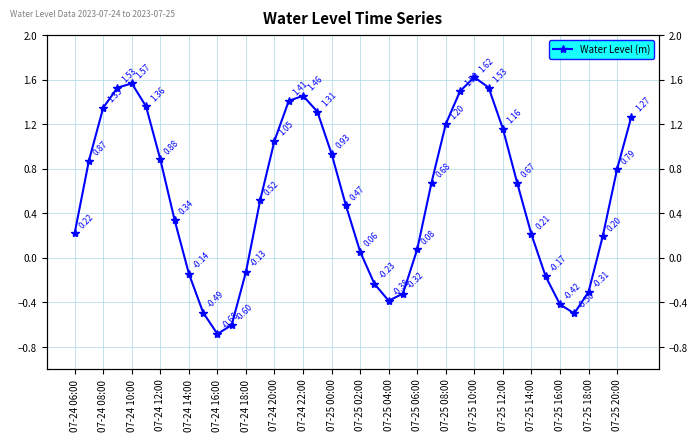

Reading right to left, what are all the values shown in this chart?

1.3	0.8	0.2	-0.3	-0.5	-0.4	-0.2	0.2	0.7	1.2	1.5	1.6	1.5	1.2	0.7	0.1	-0.3	-0.4	-0.2	0.1	0.5	0.9	1.3	1.5	1.4	1.1	0.5	-0.1	-0.6	-0.7	-0.5	-0.1	0.3	0.9	1.4	1.6	1.5	1.3	0.9	0.2